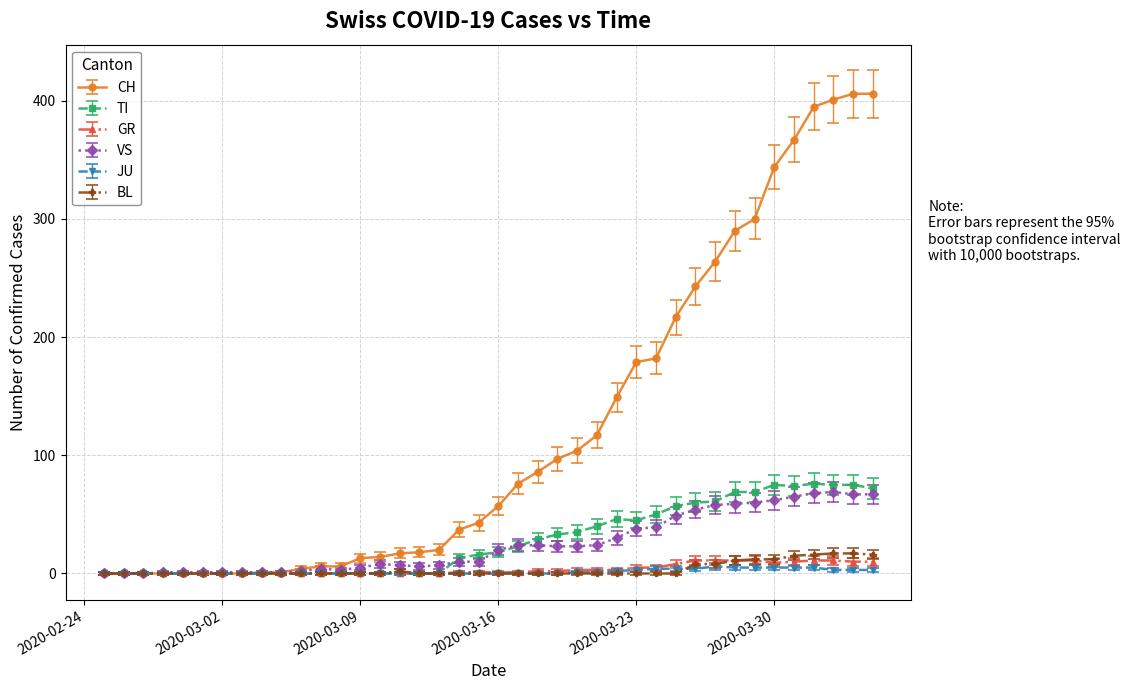

Which series has the largest total across all categories?

CH